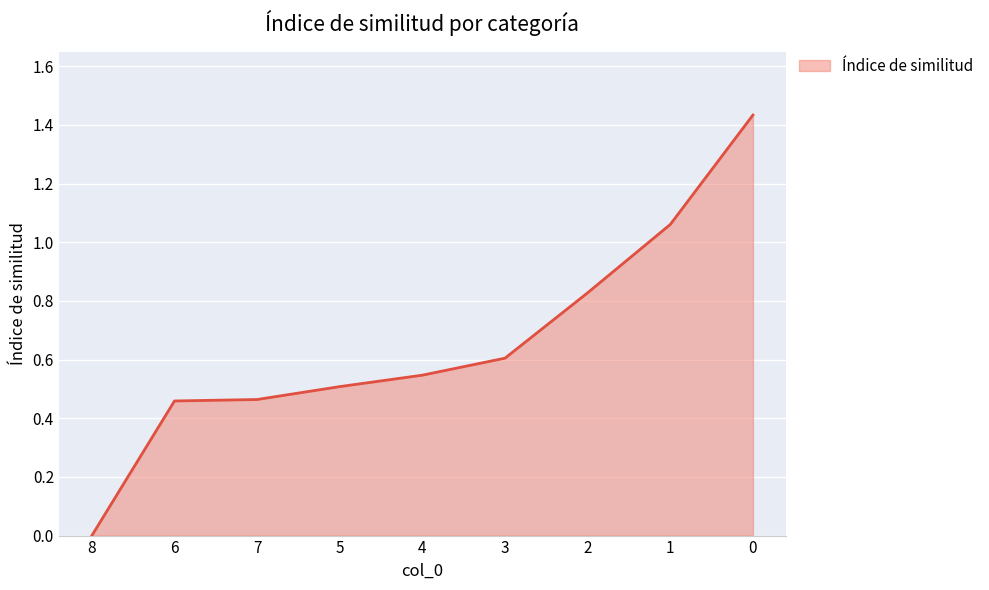

What position from the left is 7?

3